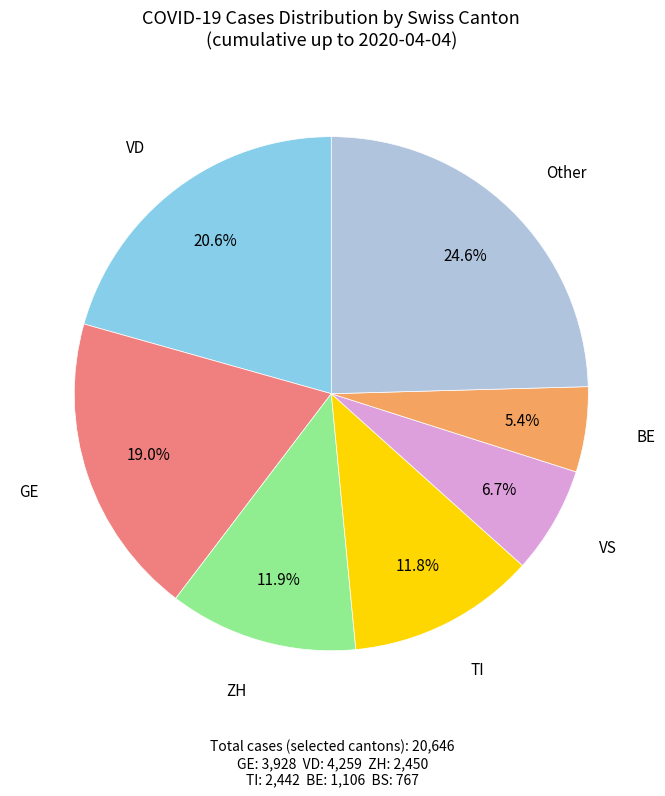

Is there any slice that represents more than half of the pie?

No